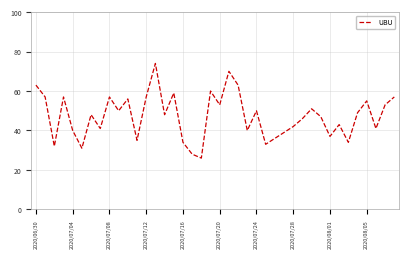

What is the minimum value shown in the chart?

26